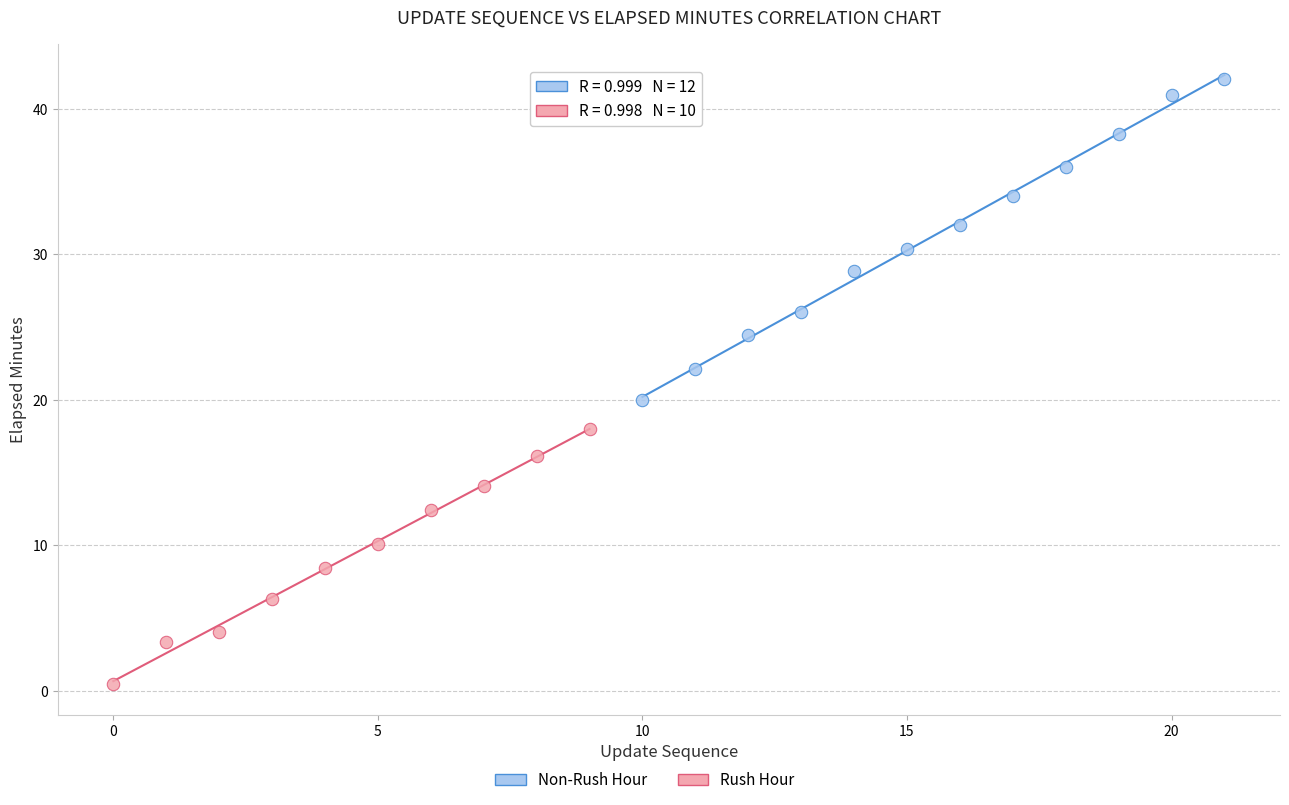

Which series reaches the maximum Y coordinate?

Non-Rush Hour